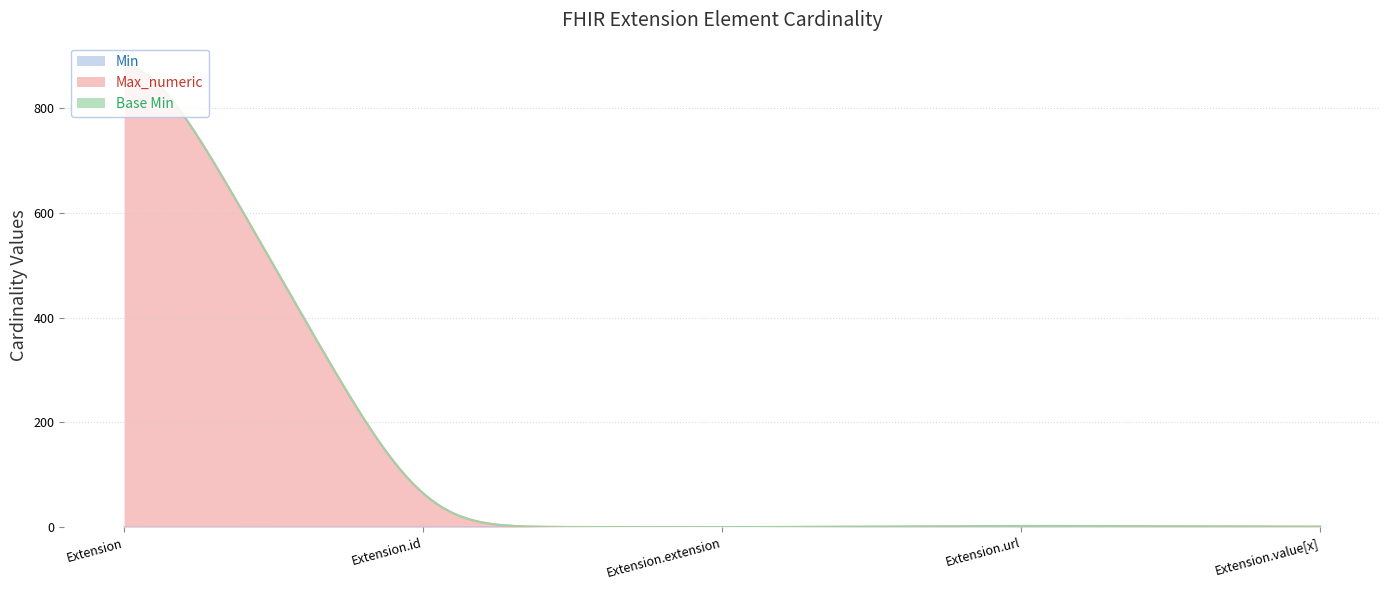

What is the sum of the Max_numeric values at Extension.extension and Extension?

999